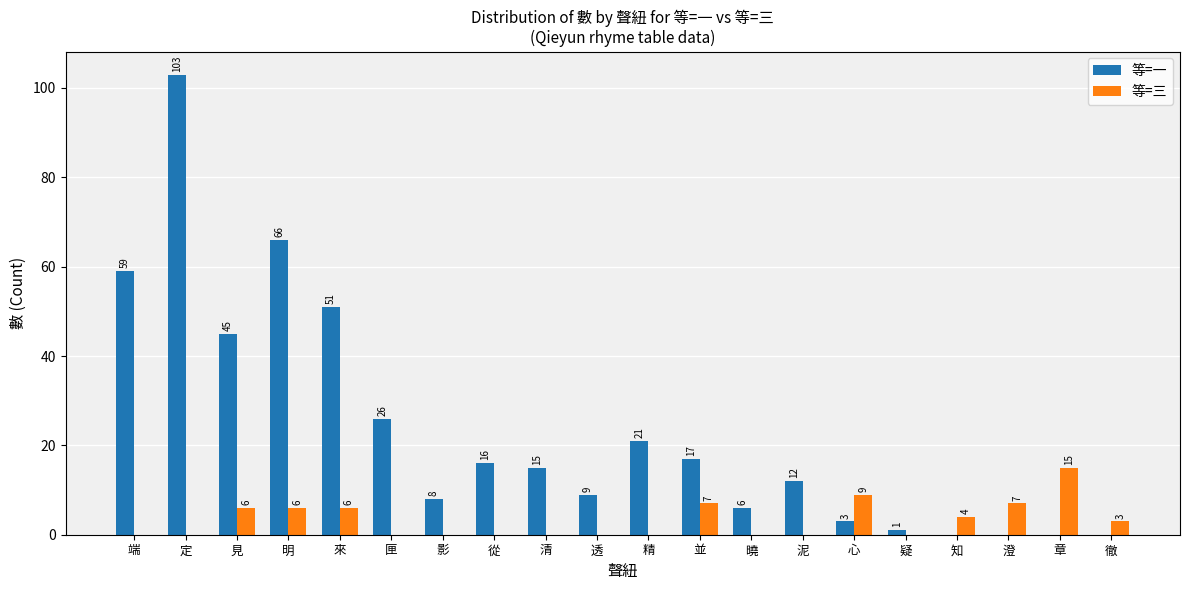

Reading left to right, transcribe all the data shown in this chart.

等=一: 59	103	45	66	51	26	8	16	15	9	21	17	6	12	3	1	0	0	0	0
等=三: 0	0	6	6	6	0	0	0	0	0	0	7	0	0	9	0	4	7	15	3